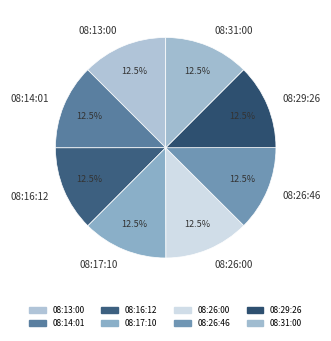

Is there a majority slice in this chart?

No